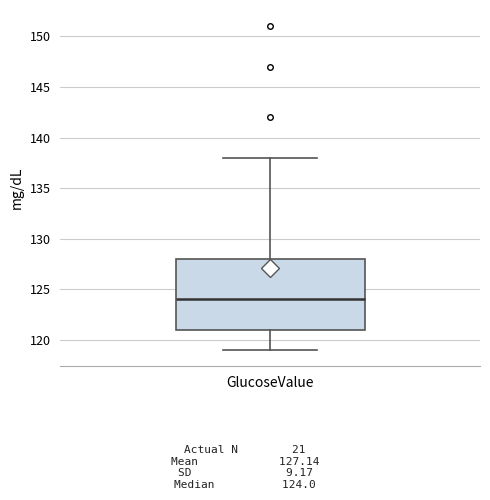

Where is the upper edge of the box for GlucoseValue on the y-axis? The values are not printed on the chart, so give them approximately, as read against the axis.

128